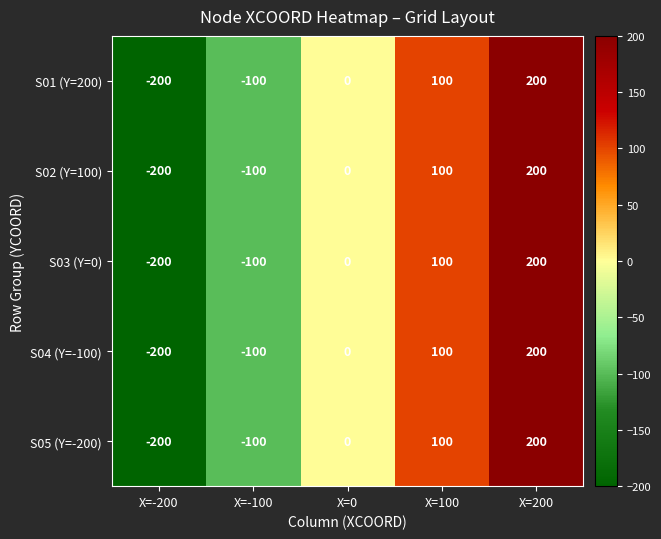

What is the difference between the second highest and second lowest values in the S01 (Y=200) series?

200